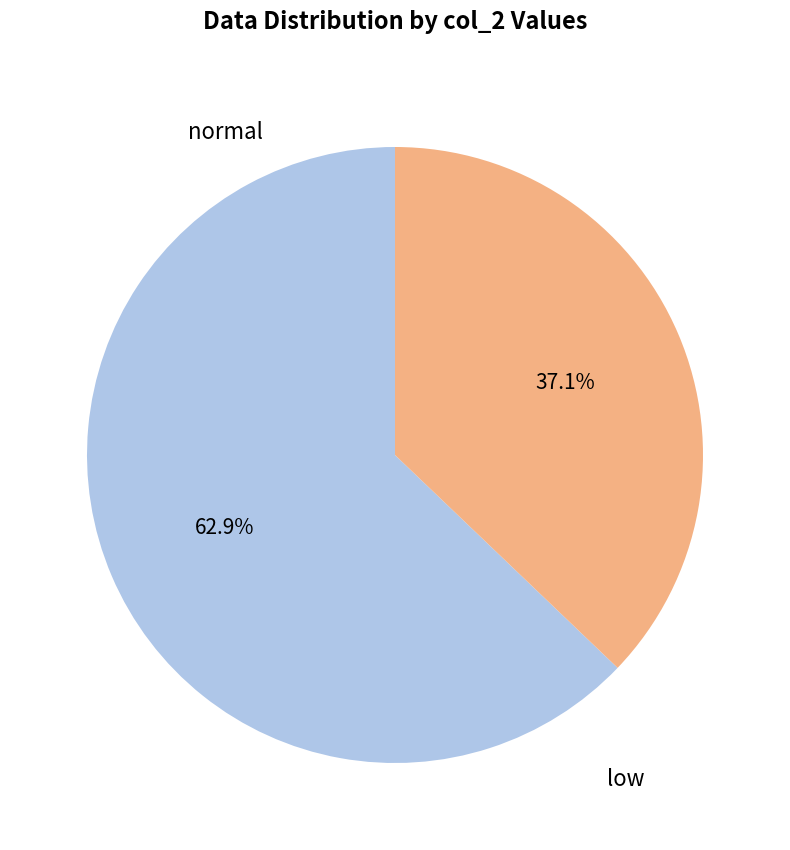

Count the number of slices in the pie.

2